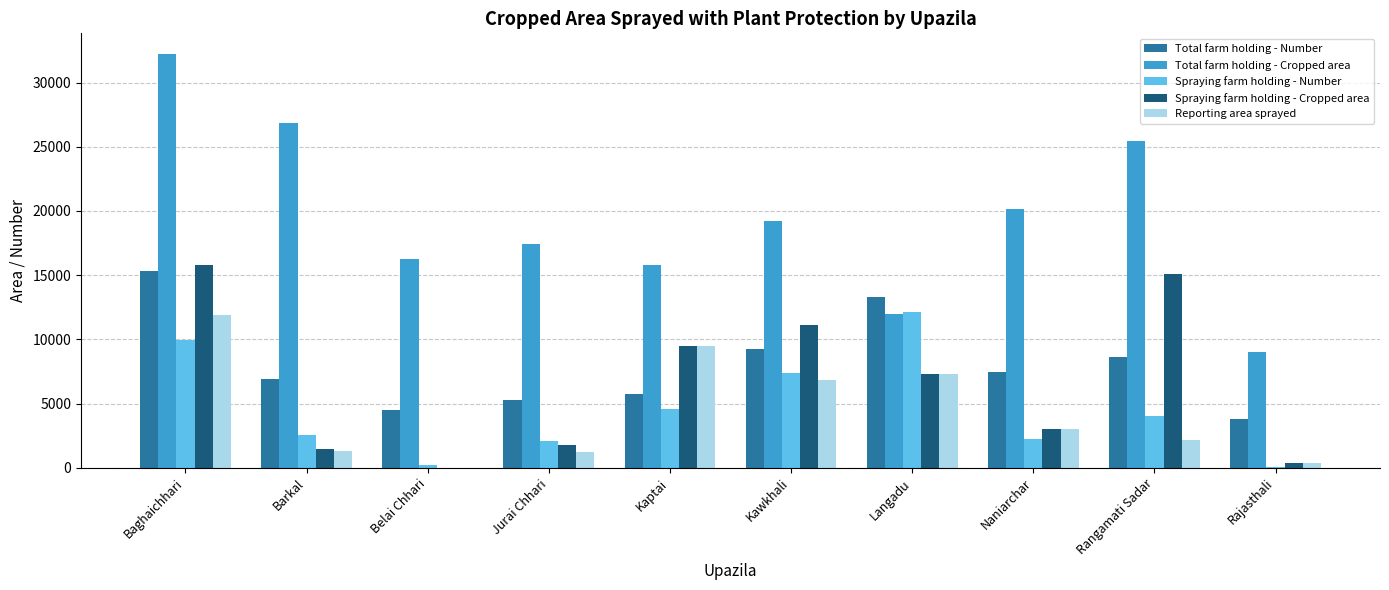

At which category is the sum across all series the highest?

Baghaichhari